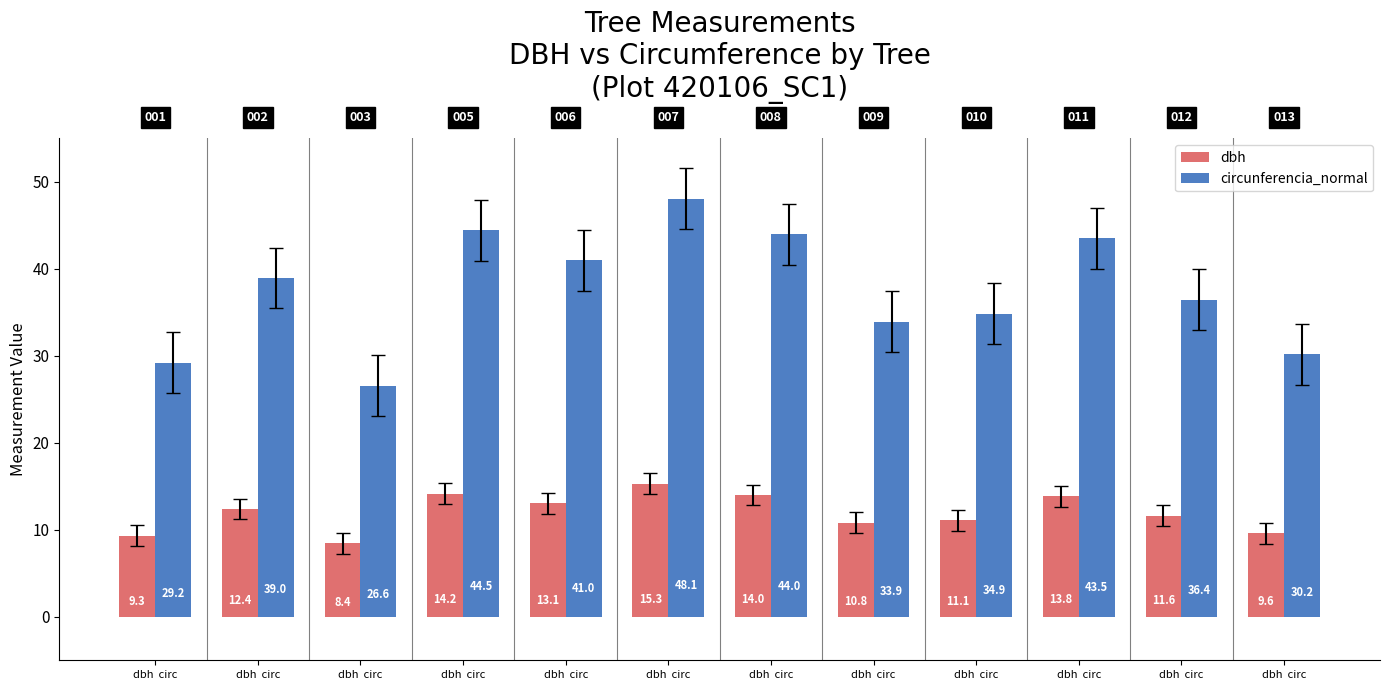

How many categories are shown in the chart?

12